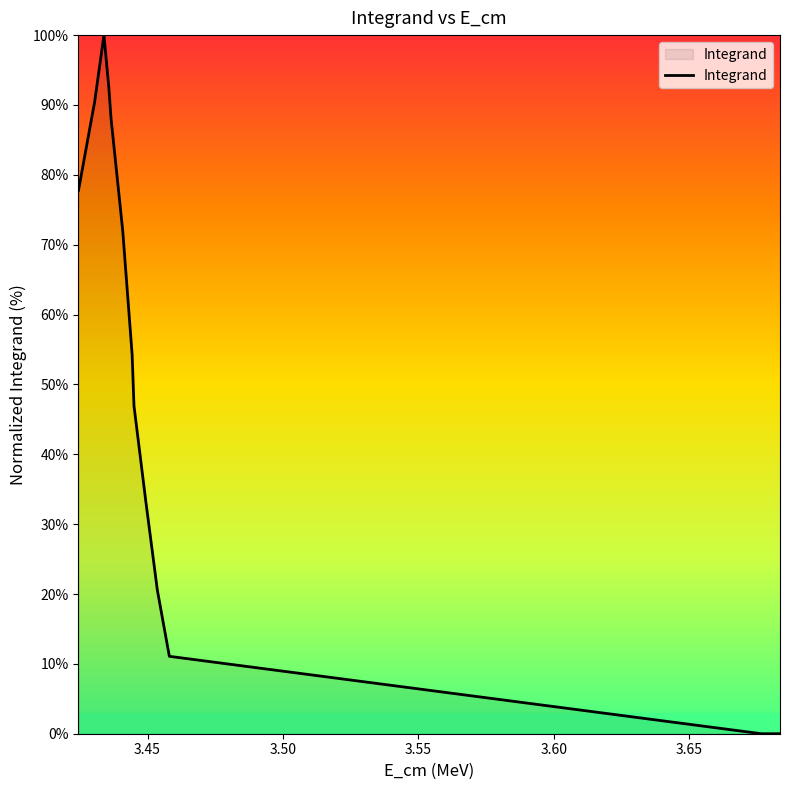

What is the difference between the maximum and minimum values?

100.0